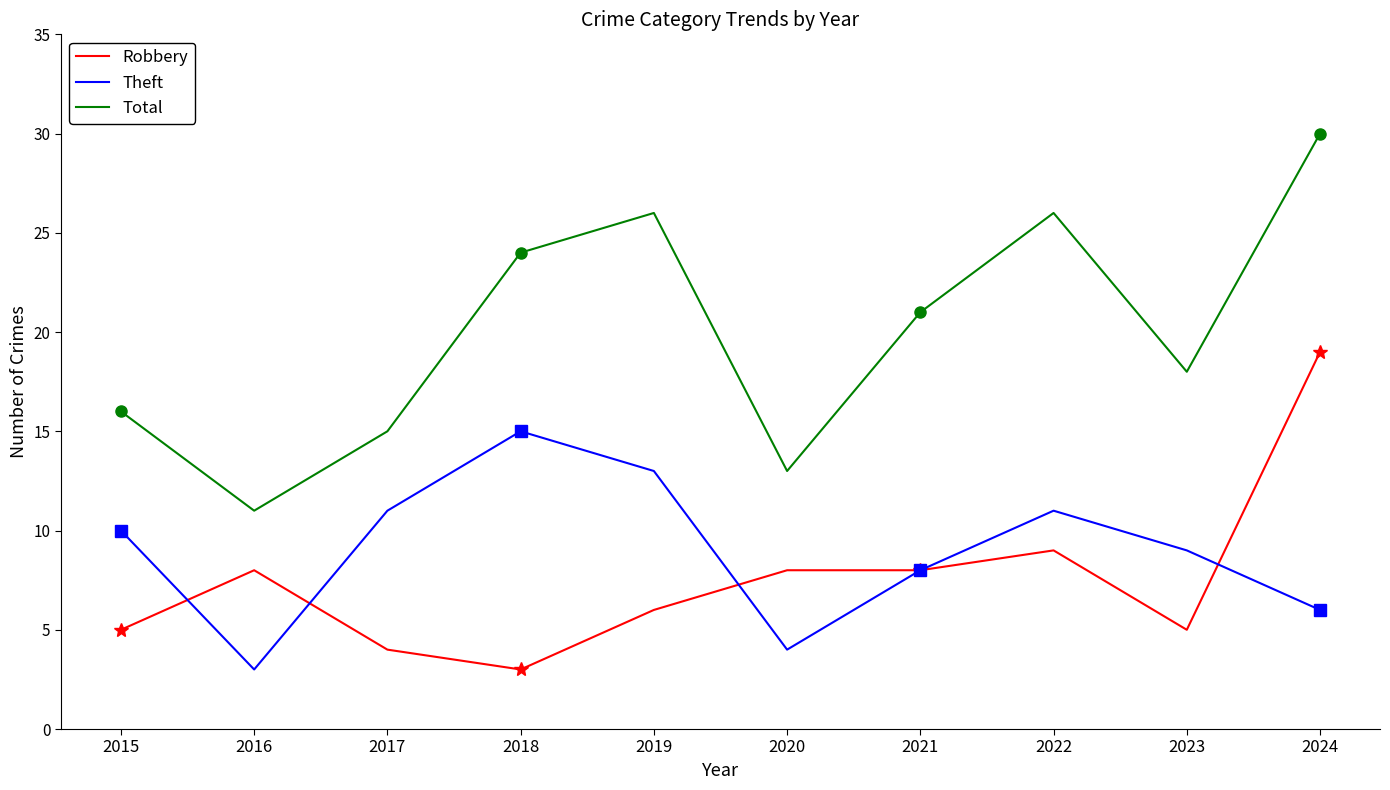

True or false: Total and Robbery intersect in this chart.

False